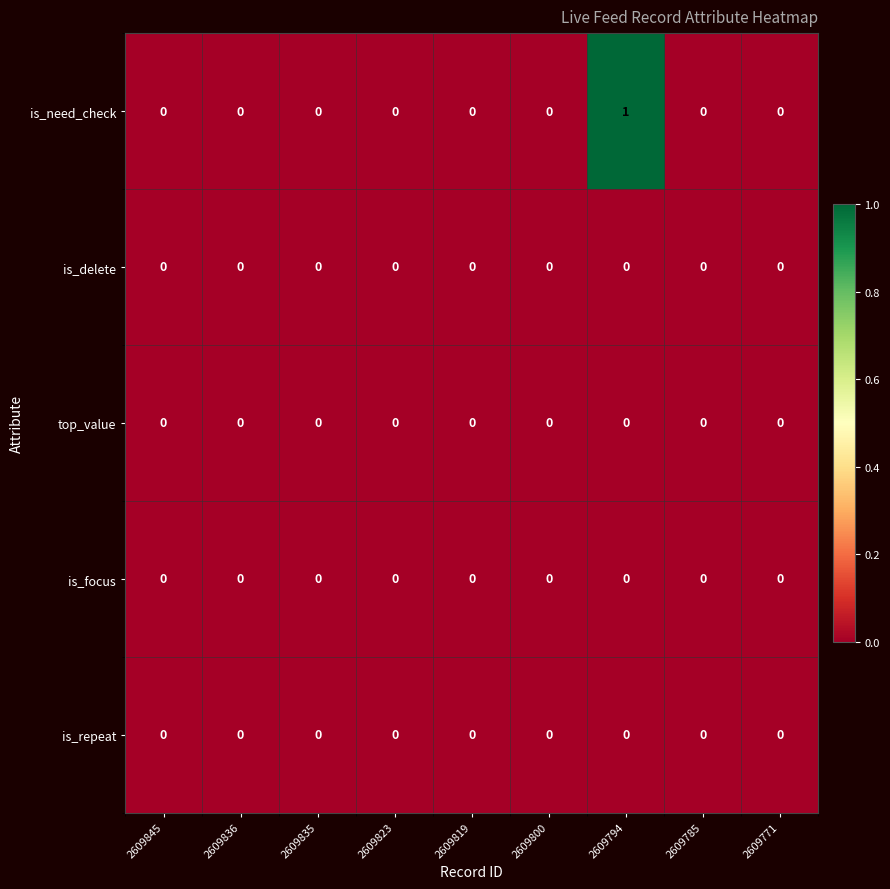

The top_value series shows 0 at 2609785. True or false?

True